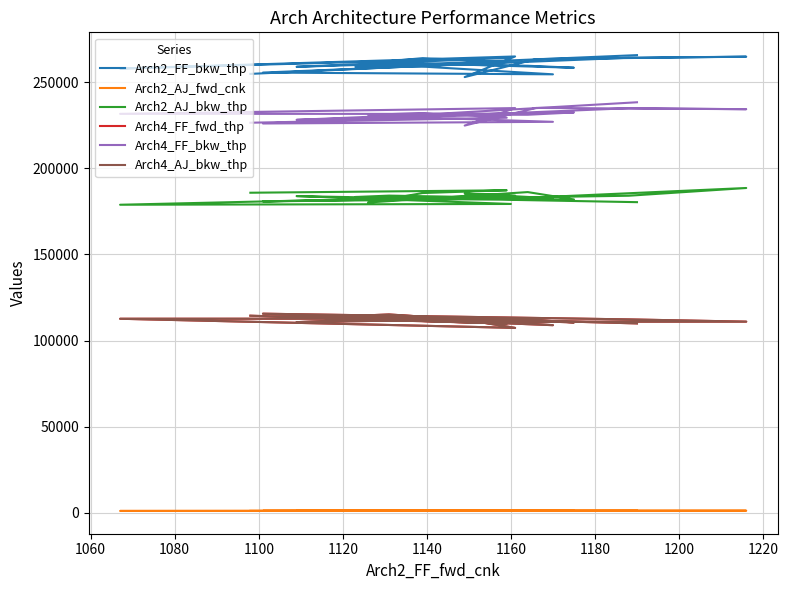

What is the maximum value for Arch2_AJ_bkw_thp?

188575